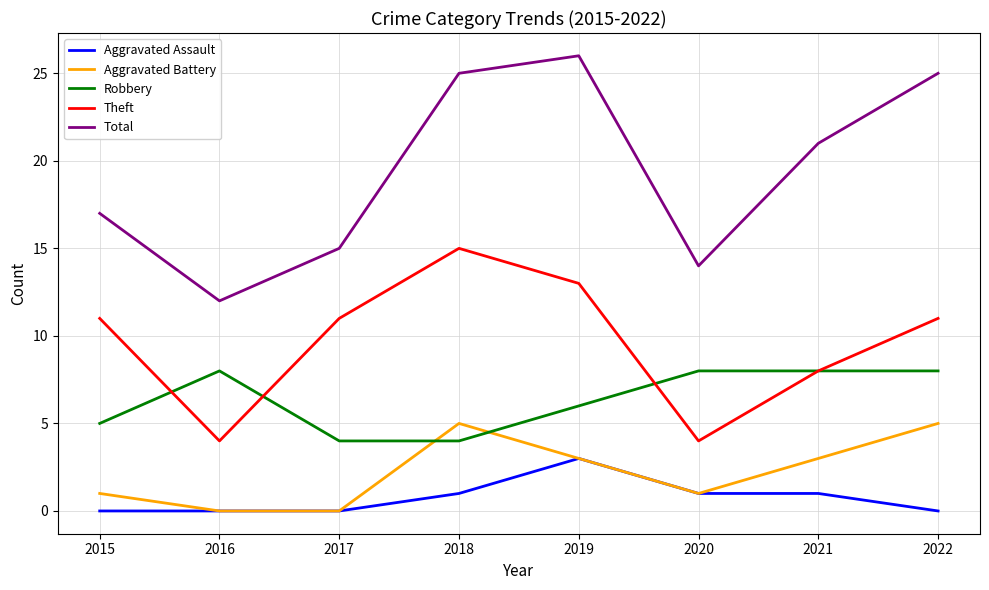

How many series are shown in this chart?

5